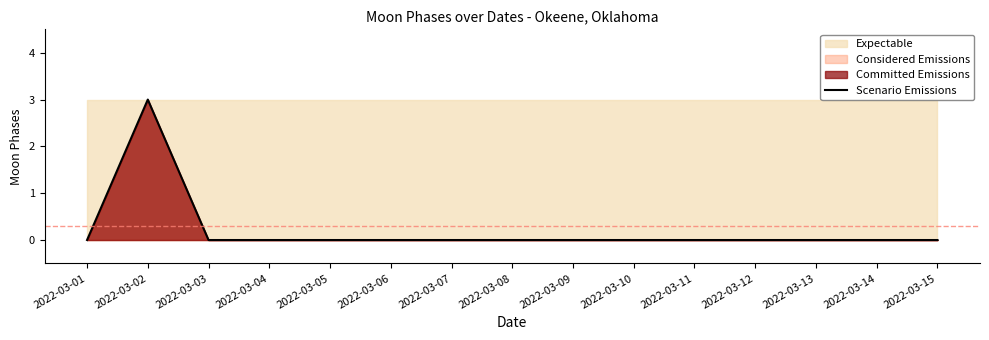

List the labels in order of value, largest first.

2022-03-02, 2022-03-01, 2022-03-03, 2022-03-04, 2022-03-05, 2022-03-06, 2022-03-07, 2022-03-08, 2022-03-09, 2022-03-10, 2022-03-11, 2022-03-12, 2022-03-13, 2022-03-14, 2022-03-15